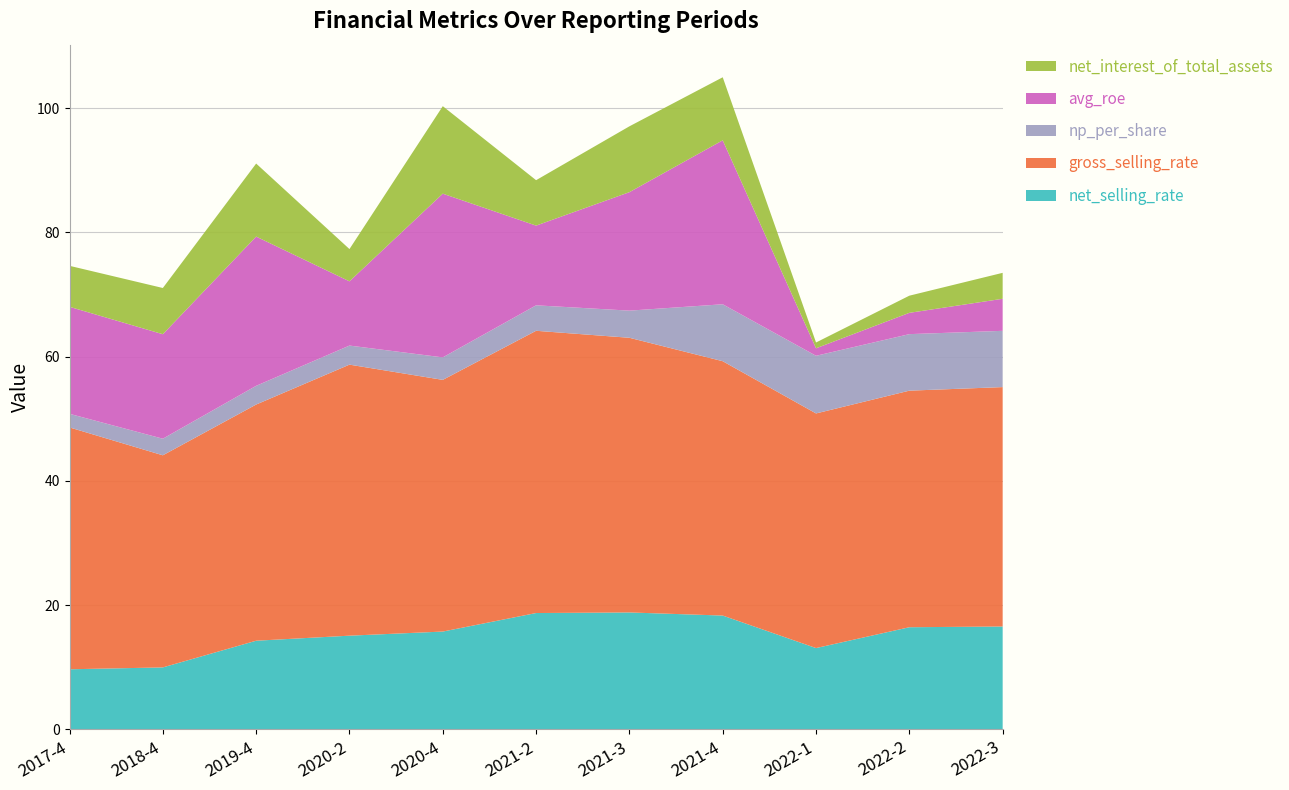

Reading left to right, what are all the values shown in this chart?

net_selling_rate: 9.7	10.0	14.3	15.1	15.8	18.7	18.8	18.3	13.1	16.4	16.6
gross_selling_rate: 38.9	34.1	38.0	43.6	40.5	45.4	44.2	40.9	37.8	38.1	38.5
np_per_share: 2.2	2.7	3.0	3.1	3.6	4.1	4.4	9.2	9.3	9.1	9.1
avg_roe: 17.2	16.8	24.0	10.3	26.4	12.8	19.1	26.4	1.2	3.4	5.2
net_interest_of_total_assets: 6.6	7.4	11.8	5.2	14.1	7.3	10.6	10.1	0.9	2.8	4.2